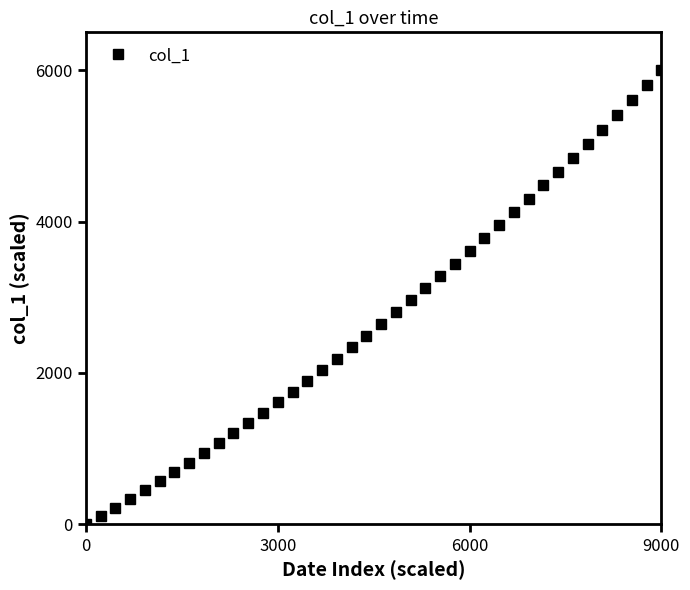

What is the greatest value displayed?

6000.0